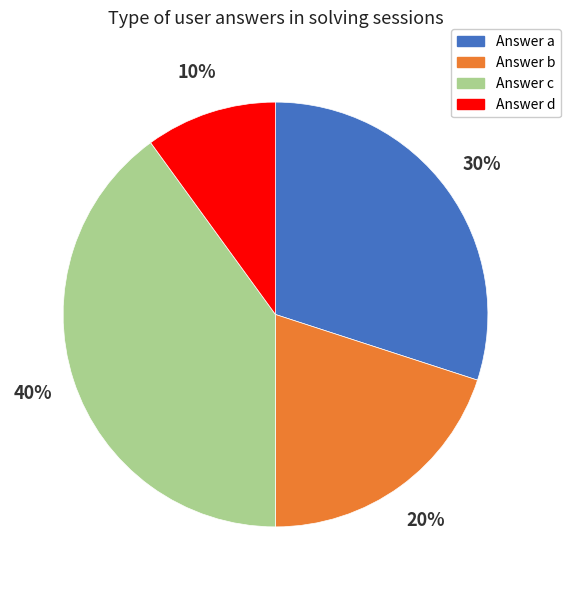

How many segments does this pie chart have?

4